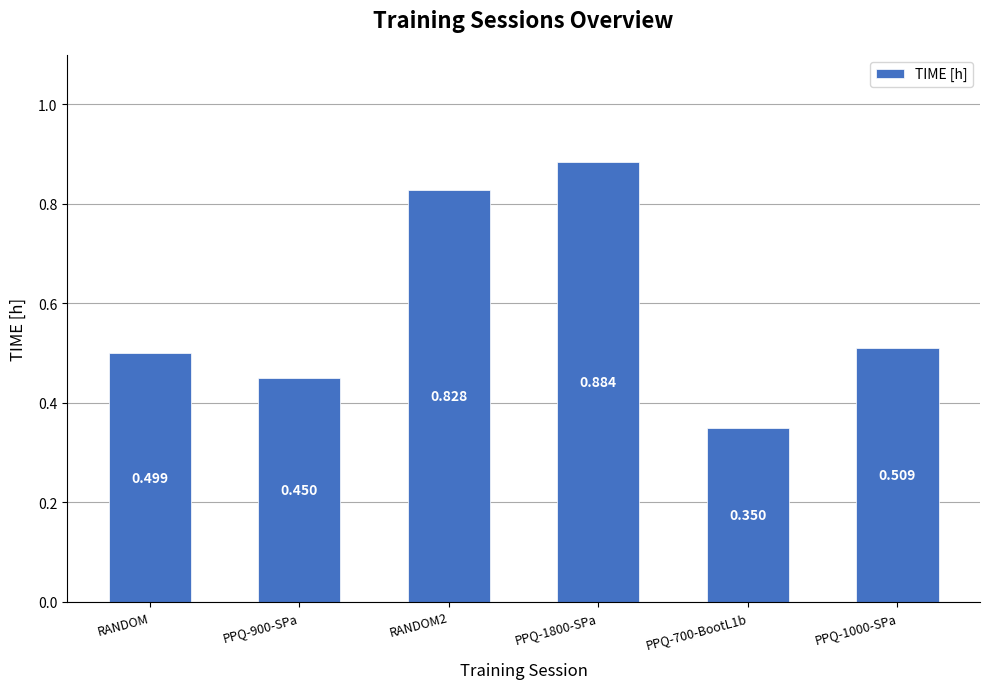

What is the label of the 1st bar from the left?

RANDOM